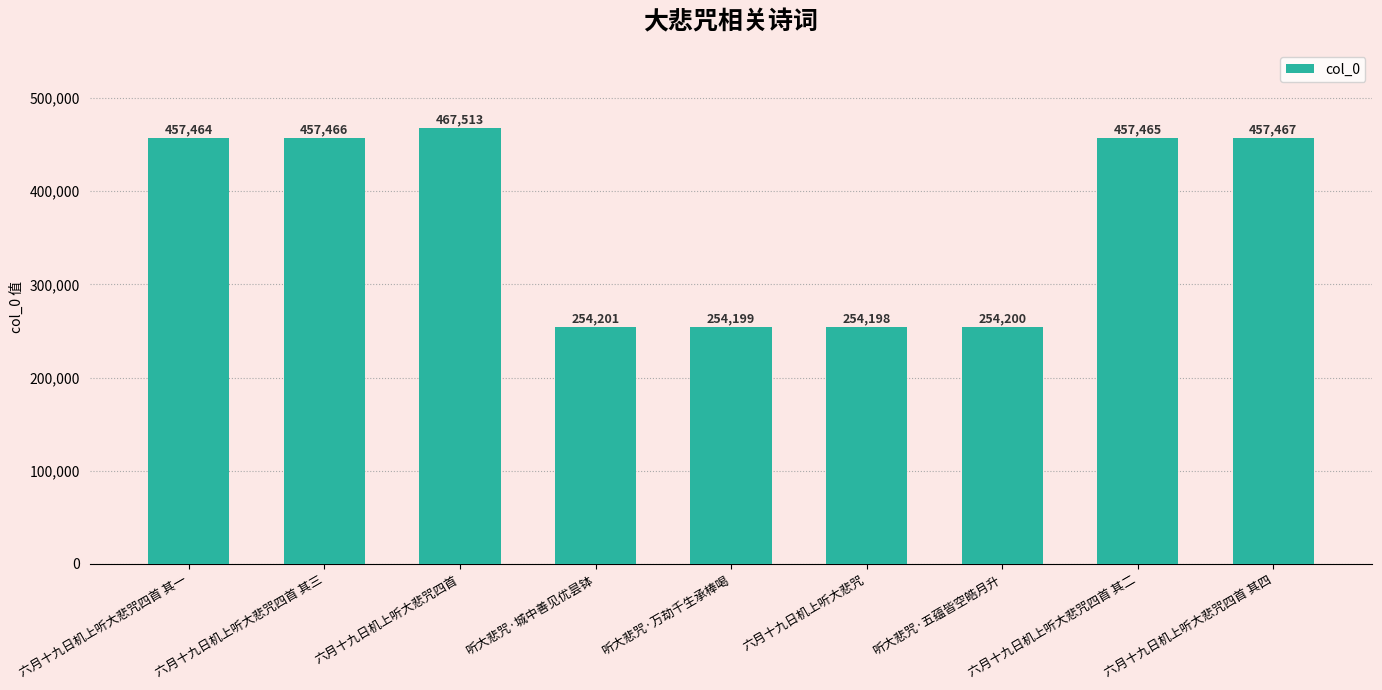

Which has a higher value, 六月十九日机上听大悲咒四首 其四 or 听大悲咒·城中善见优昙钵?

六月十九日机上听大悲咒四首 其四